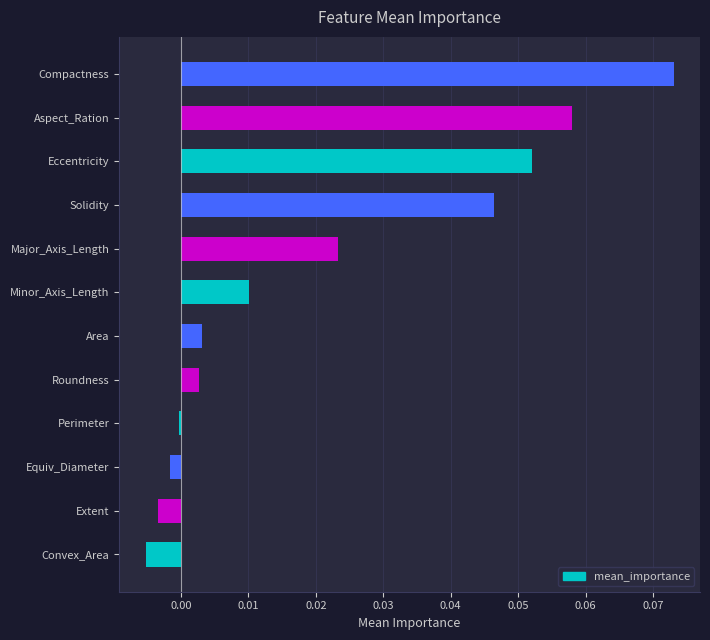

What is the change in value from Minor_Axis_Length to Compactness?

+0.1